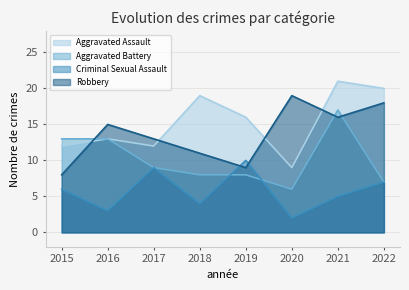

Rank the categories by Aggravated Battery value from highest to lowest.

2021, 2015, 2016, 2017, 2018, 2019, 2022, 2020